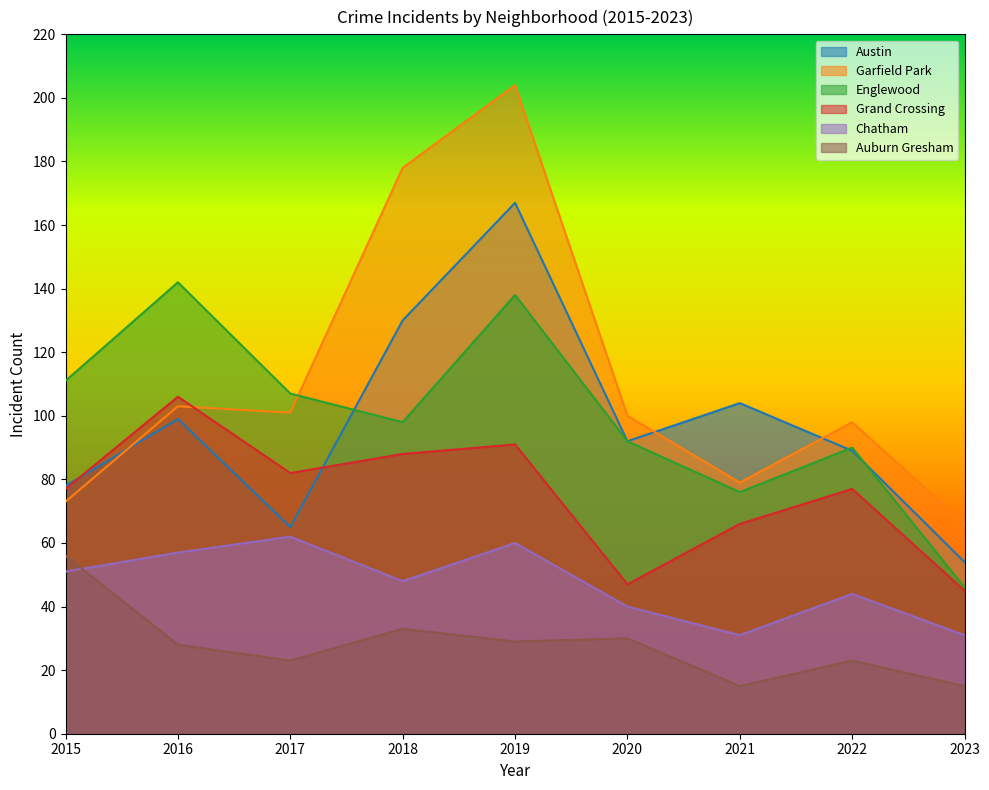

True or false: Chatham has a value of 19 at 2022.

False